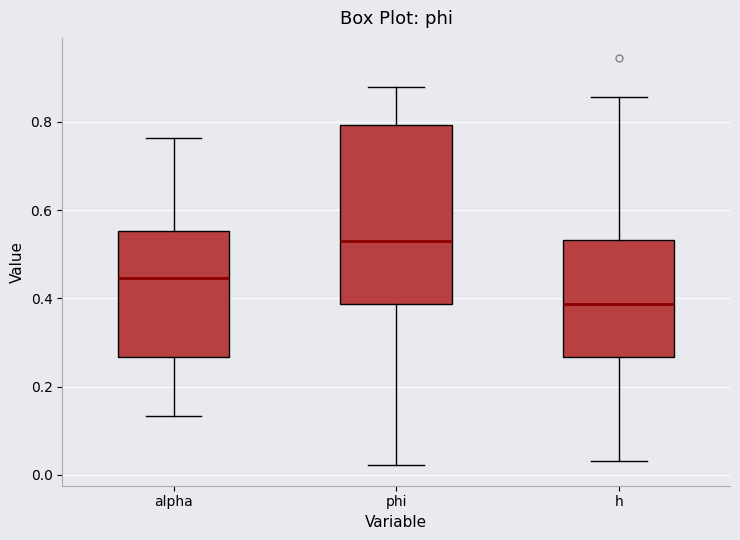

Comparing the boxes themselves (not the whiskers), which one is the tallest?

phi